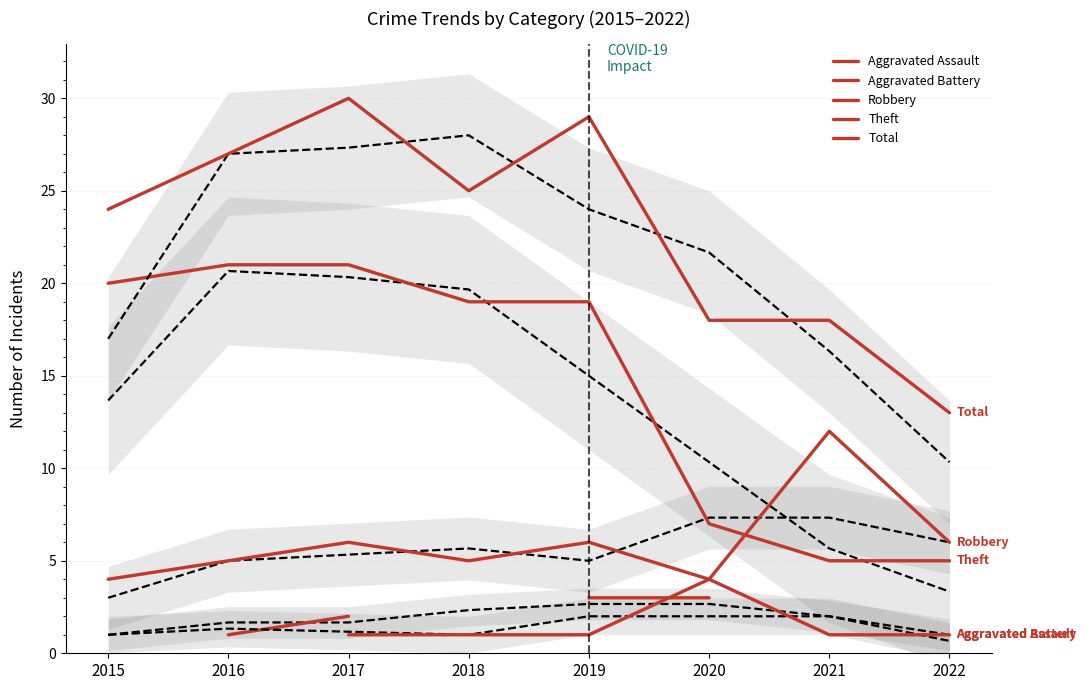

How many values in the Theft series exceed 19?

3